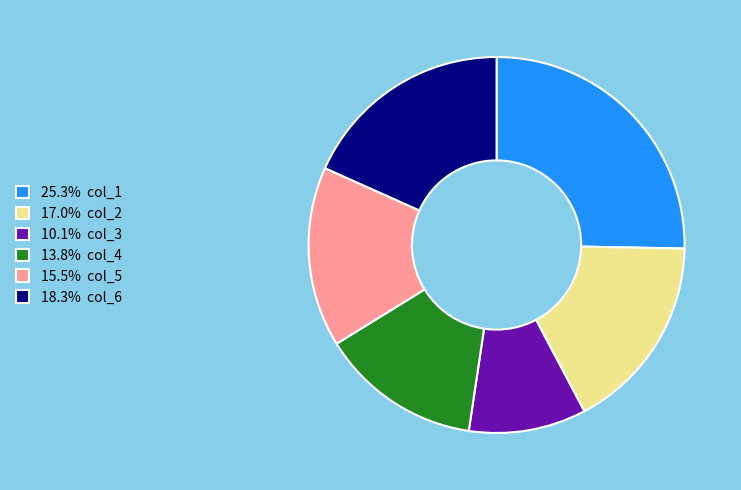

Does any single category account for the majority?

No